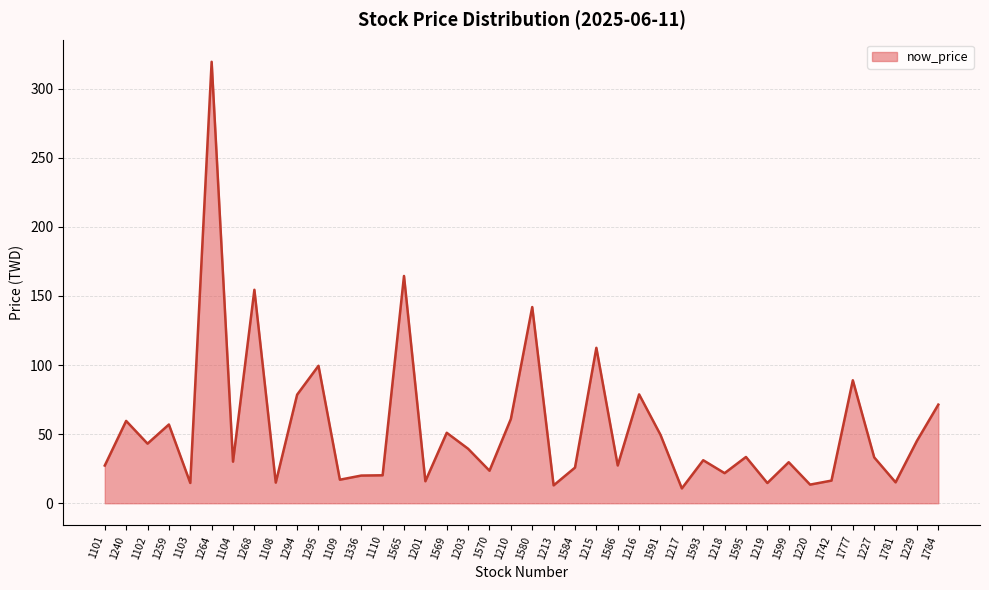

What position from the left is 1210?

20